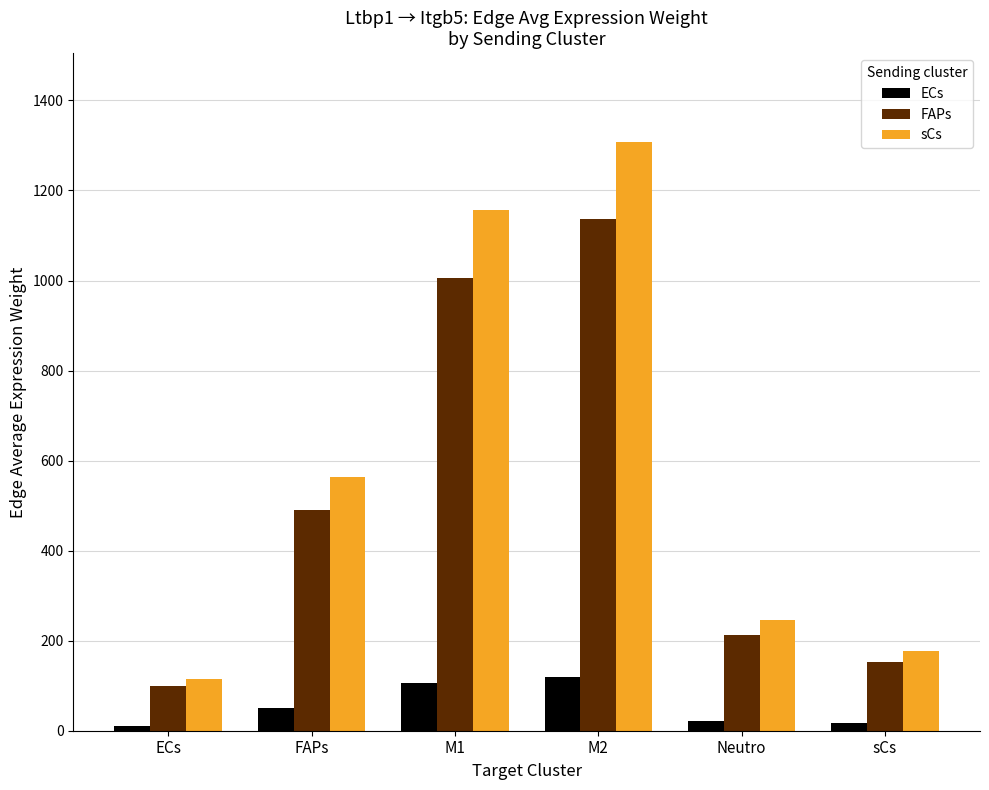

What is the minimum value shown in the chart?

10.3